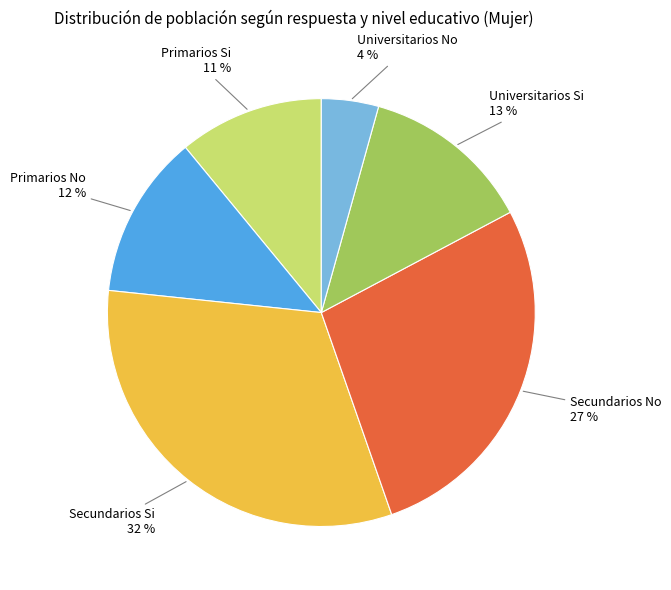

To the nearest percent, what portion does Secundarios No represent?

27%